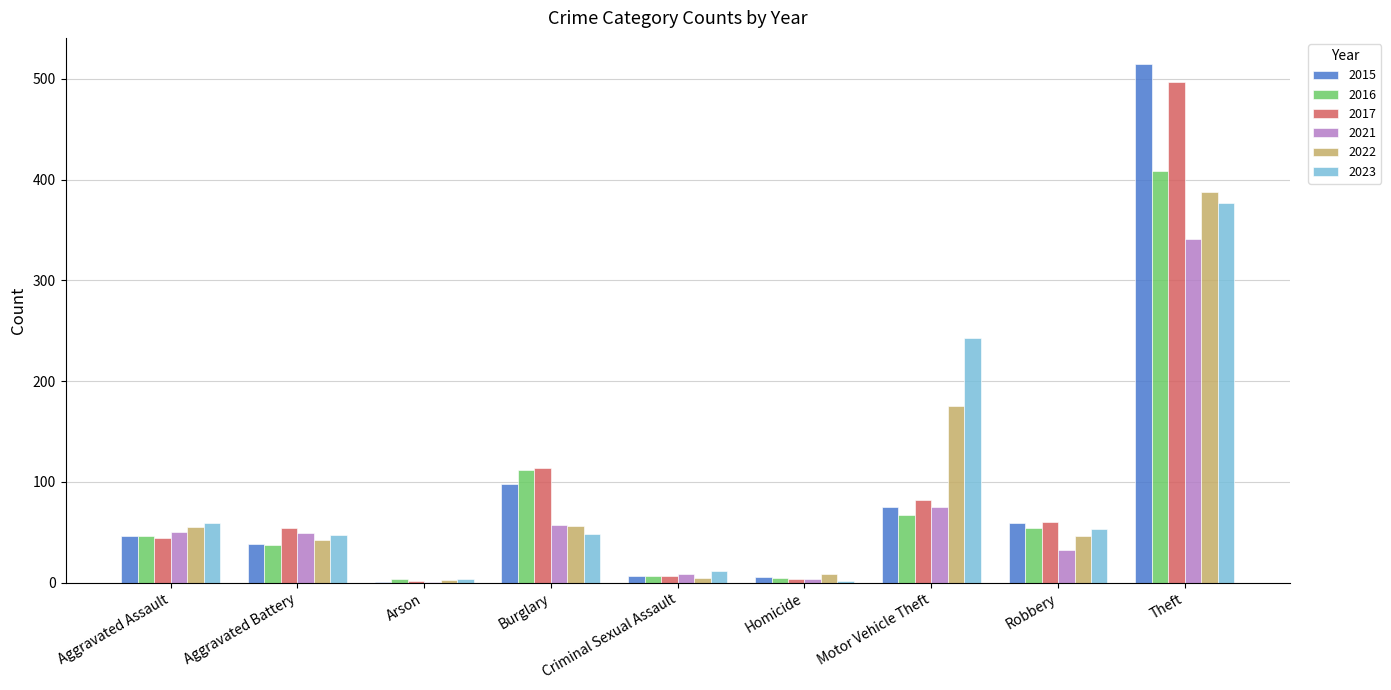

How many groups of bars are there?

9